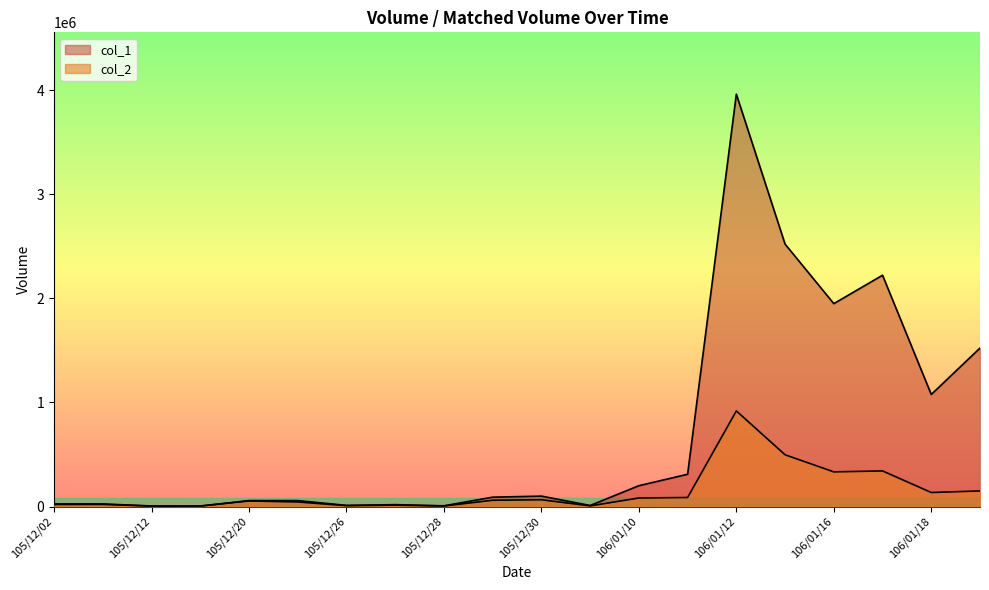

What is the average value of the col_2 series?

142453